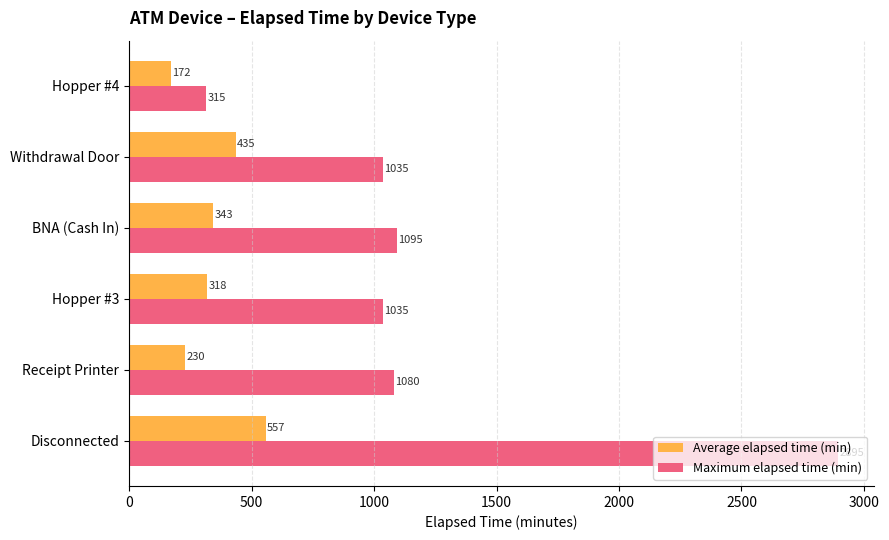

Rank the series at Withdrawal Door from highest to lowest value.

Maximum elapsed time (min), Average elapsed time (min)